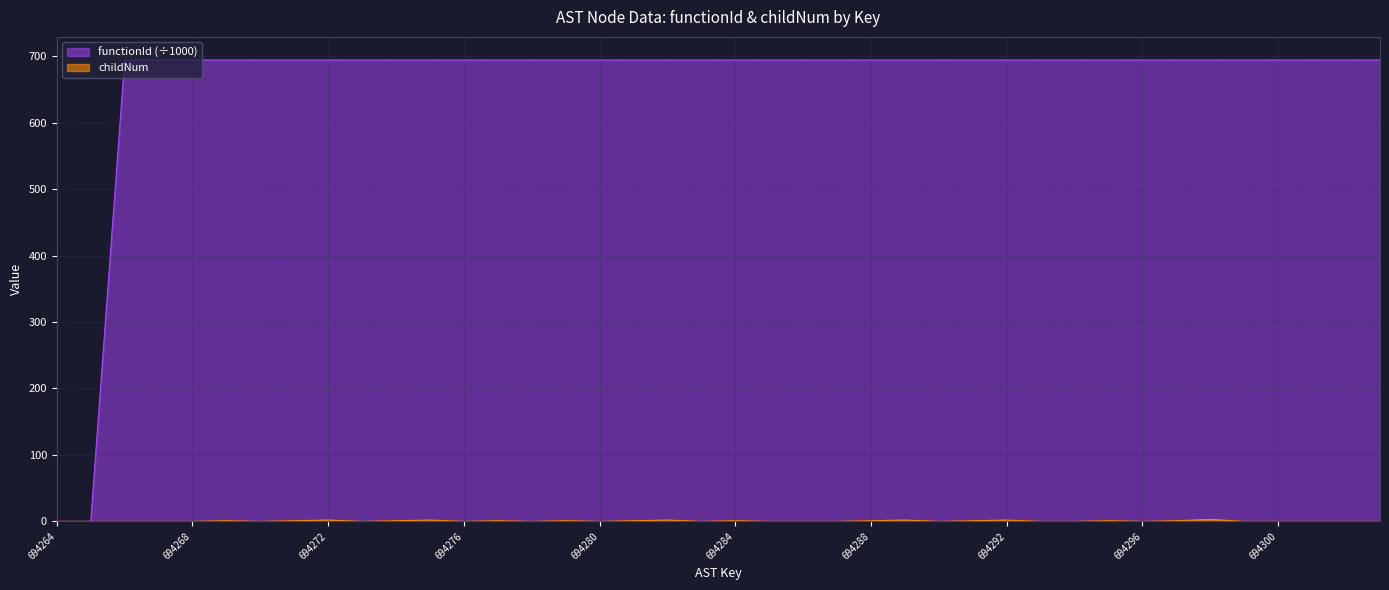

What are all the series names shown in the legend?

functionId, childNum